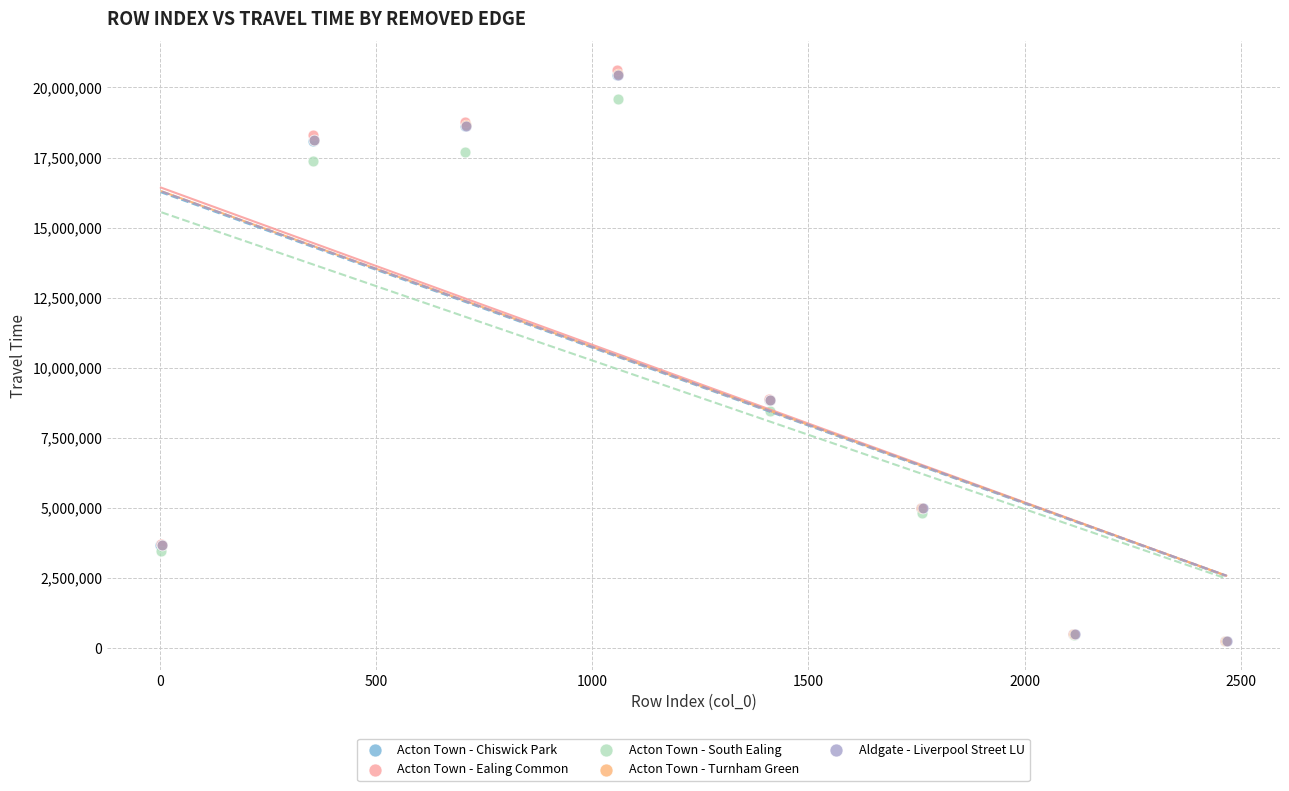

Which series has the widest spread of Y values?

Acton Town - Ealing Common